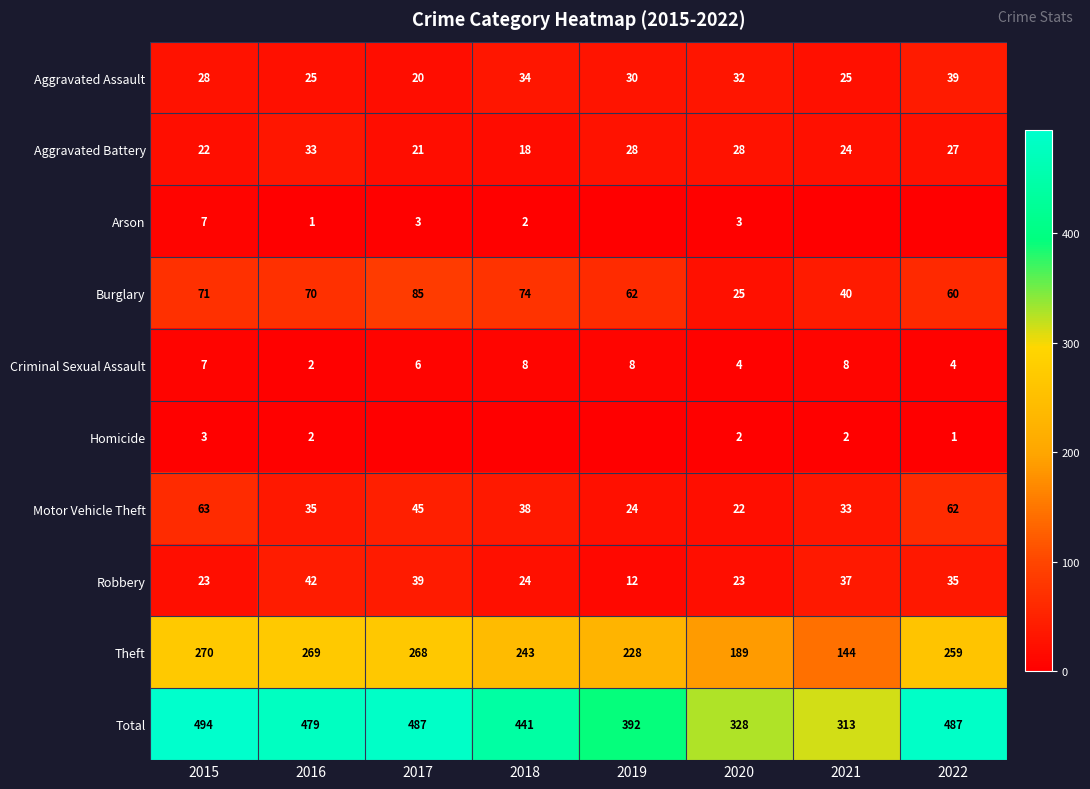

What is the difference between the Robbery values at 2015 and 2017?

16